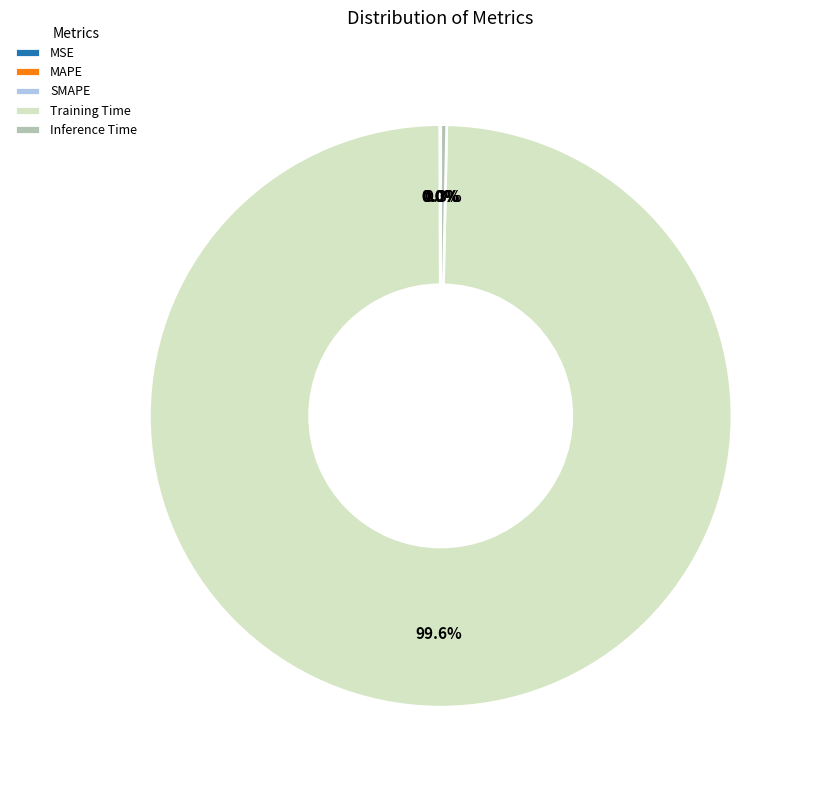

Between Training Time and Inference Time, which is larger?

Training Time